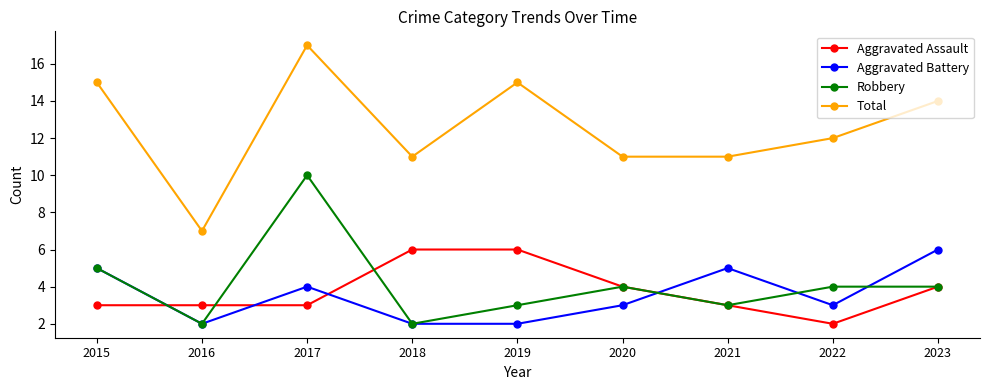

At which category does Robbery reach its first local peak?

2017